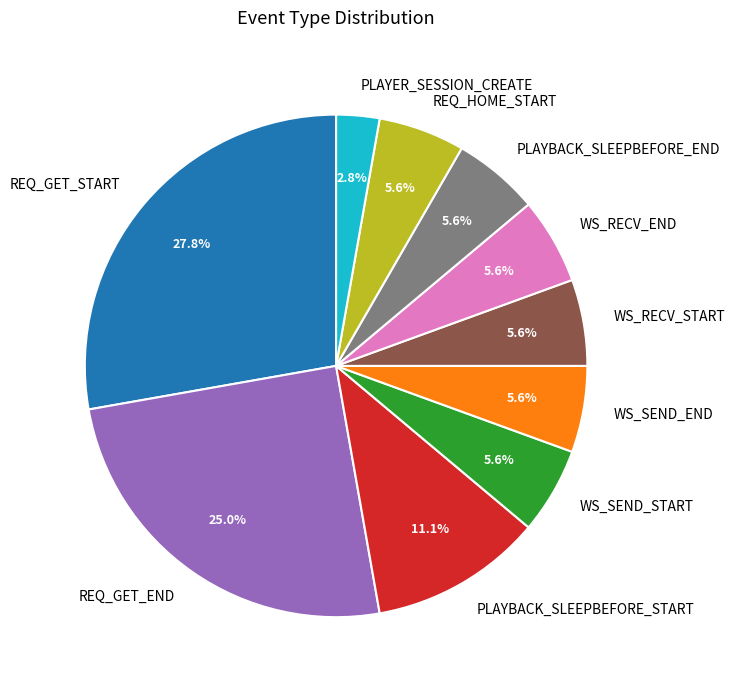

Approximately how many times larger is the value at REQ_GET_START compared to WS_SEND_START?

5.0